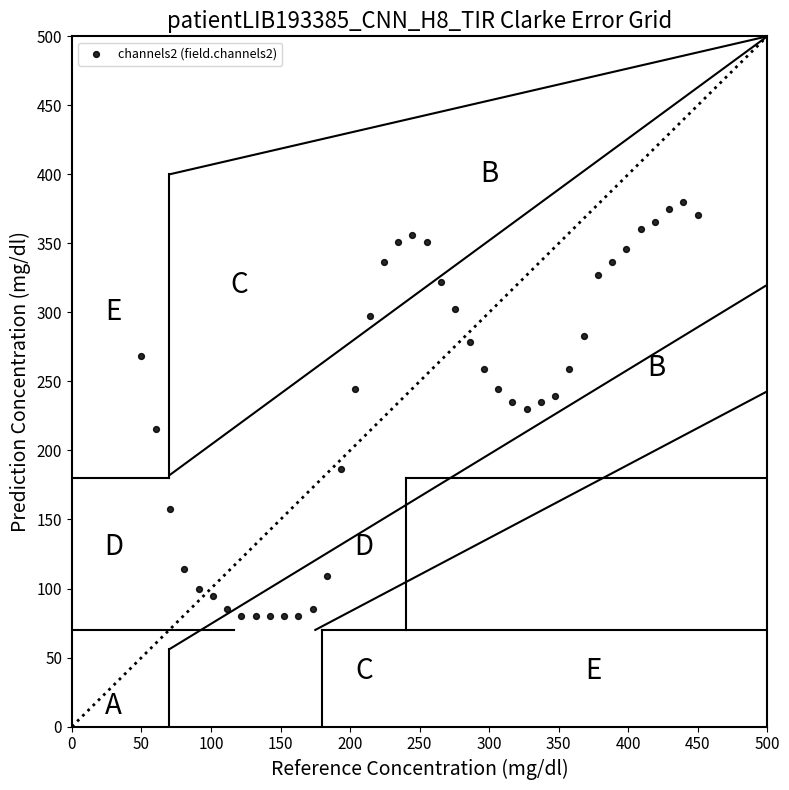

What is the range of X values (max minus min)?

400.0